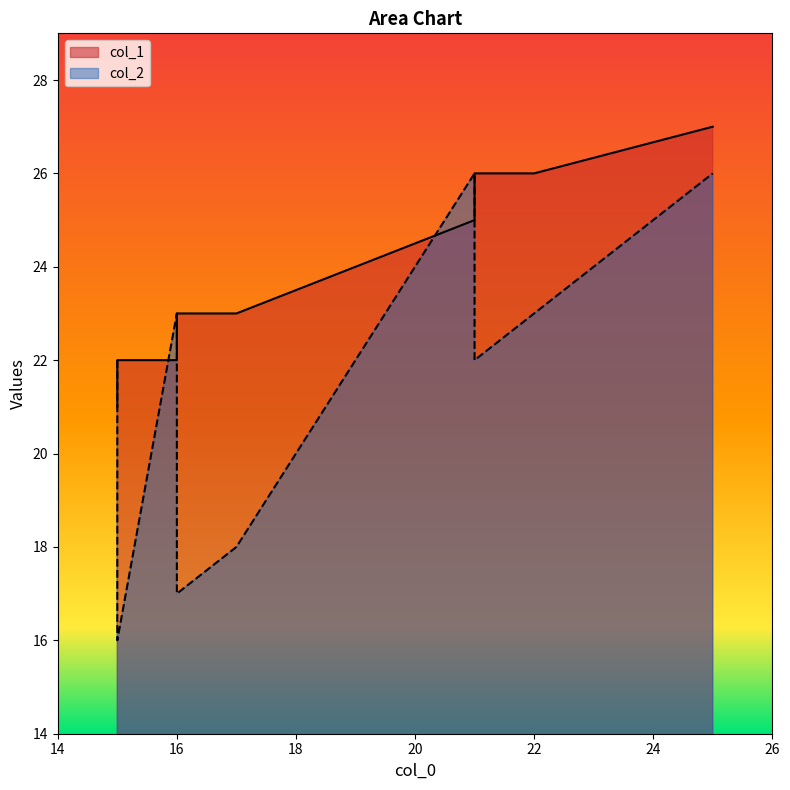

What is the minimum value shown in the chart?

16